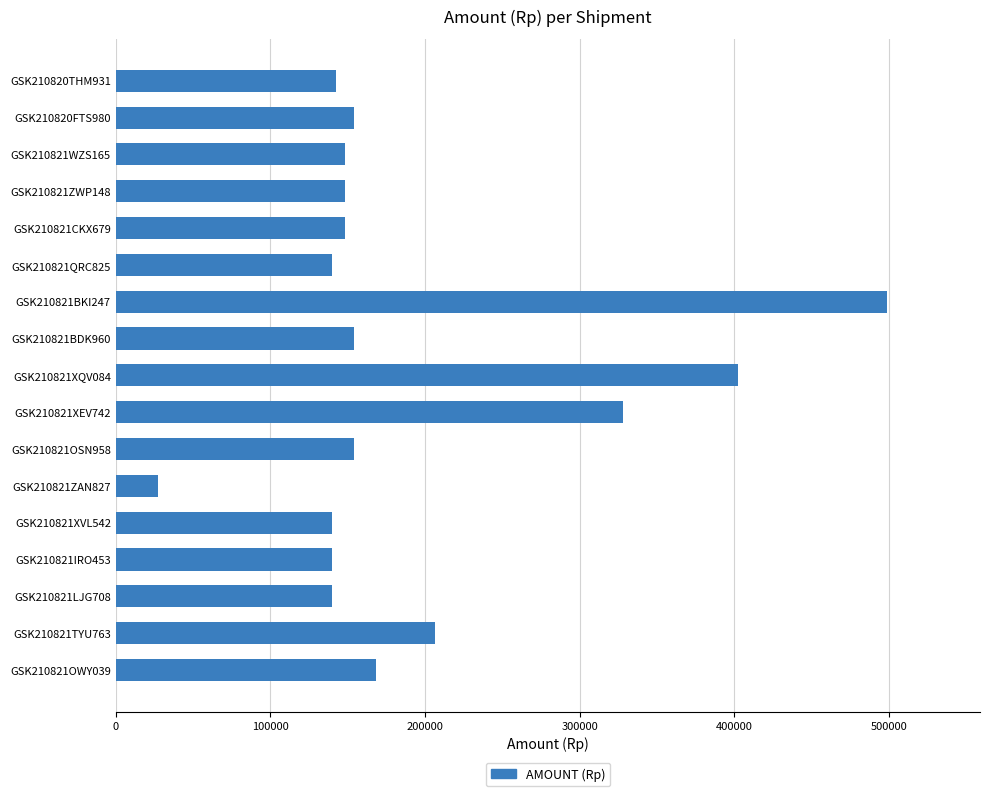

Reading top to bottom, extract all data points from this chart.

142485	154000	148393	148393	148393	140000	498960	154000	402192	328300	154000	27027	140000	140000	140000	206150	168000